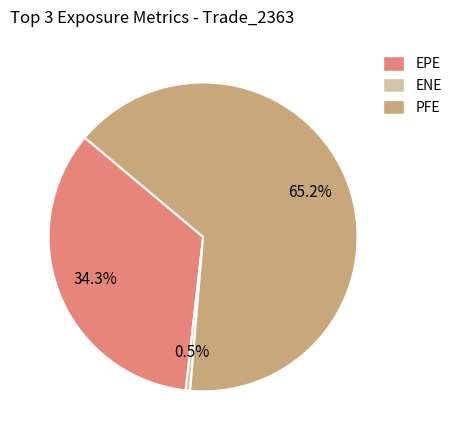

To the nearest percent, what is the average slice percentage?

33%